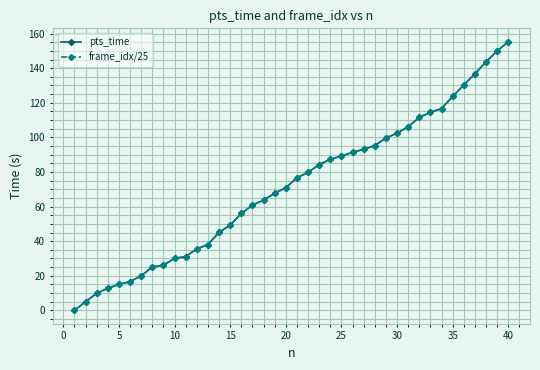

Is this an area chart (filled region under the line)?

No